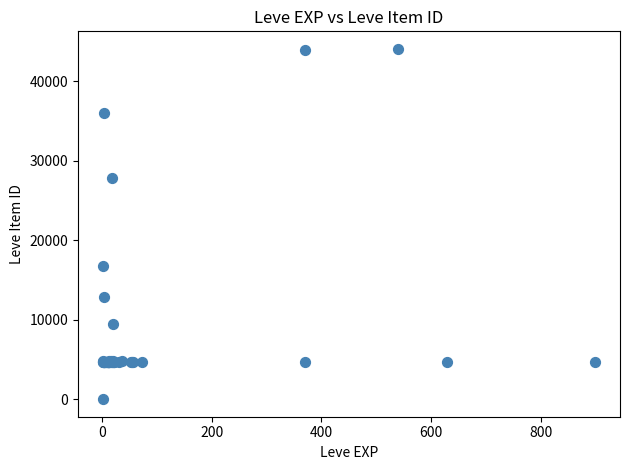

What Y value in the scatter plot is closest to 22050?

16734